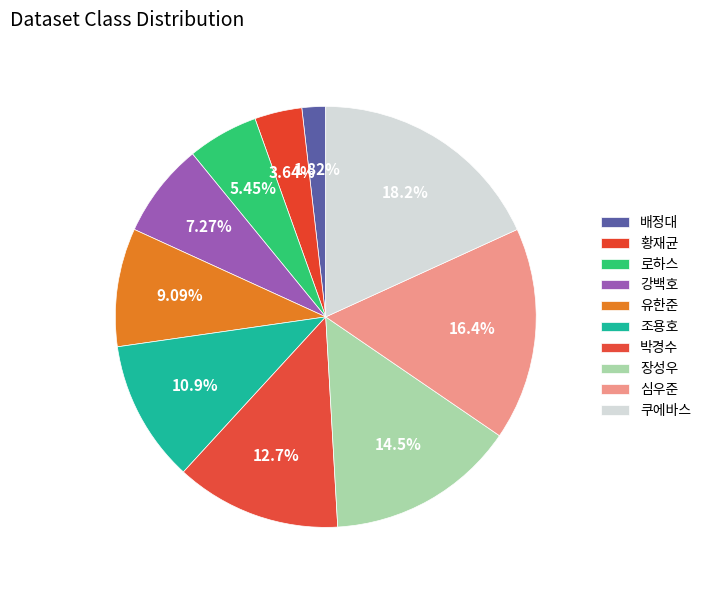

What percentage is the 장성우 slice, to the nearest percent?

15%